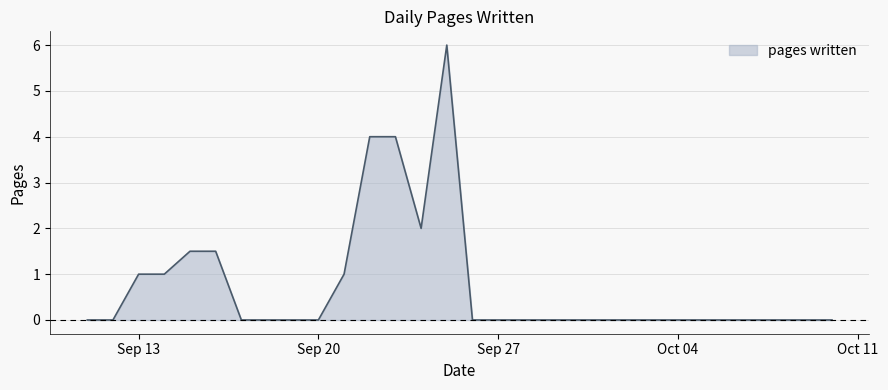

What is the maximum value shown in the chart?

6.0